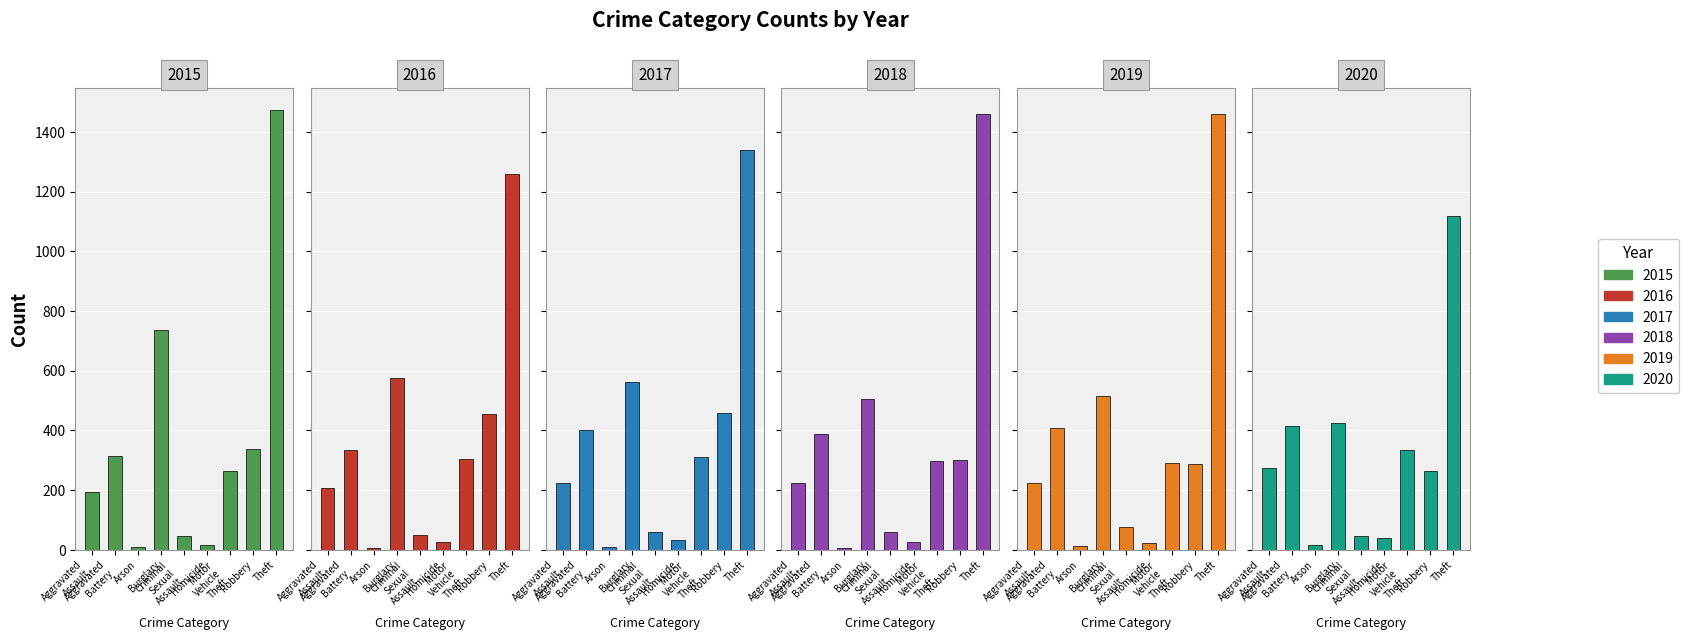

What are all the series names shown in the legend?

2015, 2016, 2017, 2018, 2019, 2020